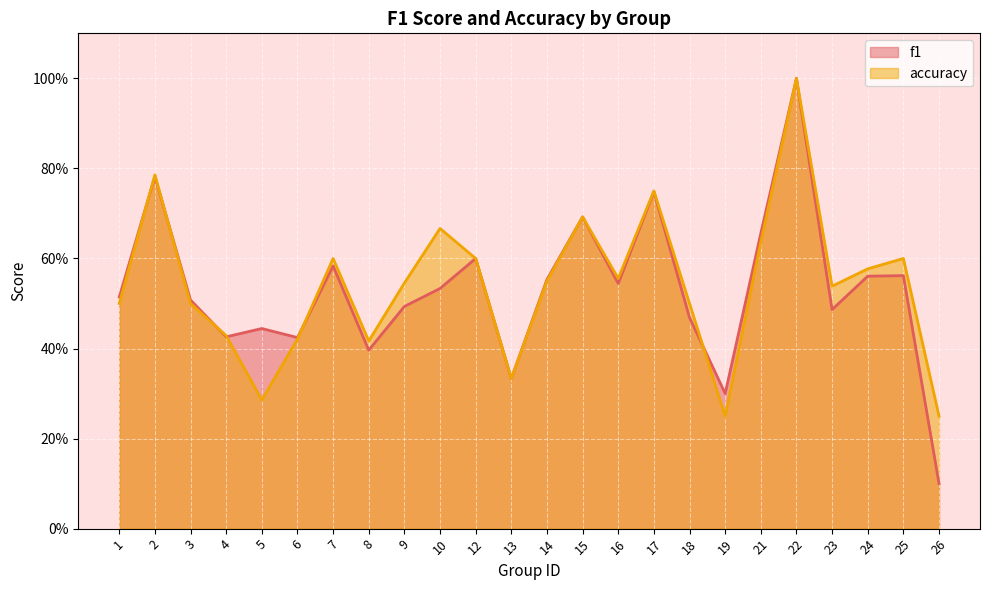

At how many categories does at least one series exceed 0?

24